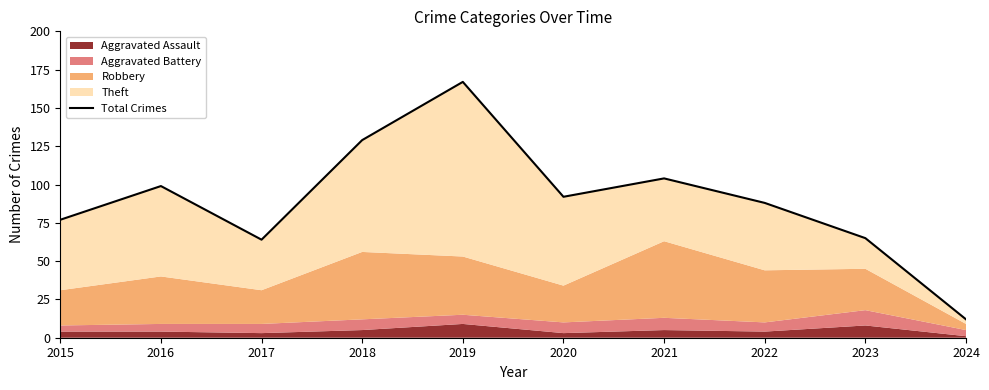

Where does the data first go above 92?

2016